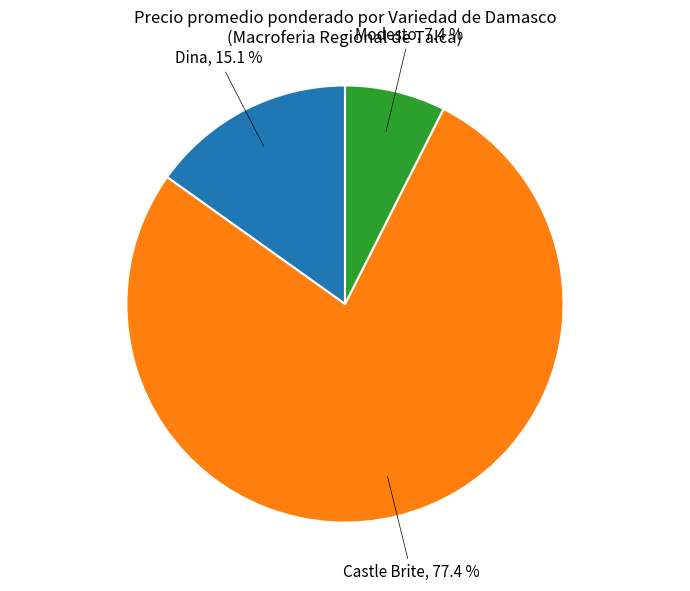

How many slices are in this pie chart?

3